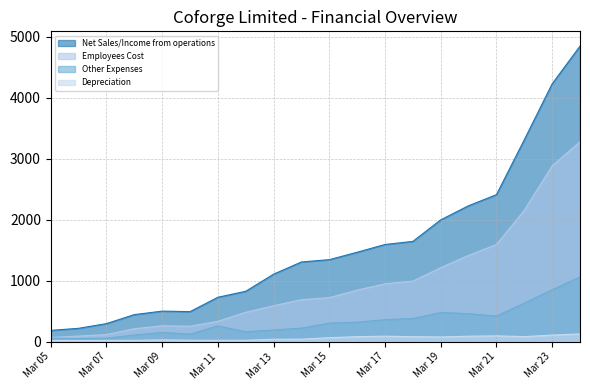

The Net Sales/Income from operations series shows 866.7 at Mar 17. True or false?

False